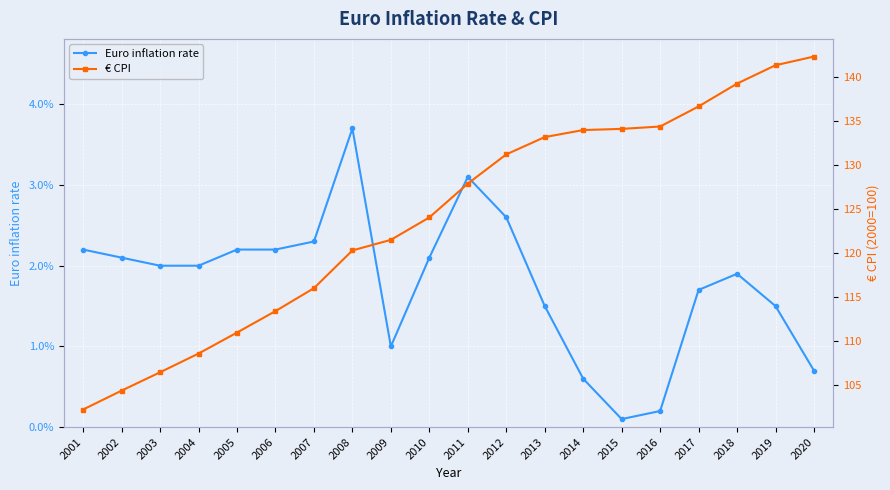

In Euro inflation rate, how many points are higher than both neighbors (excluding endpoints)?

3